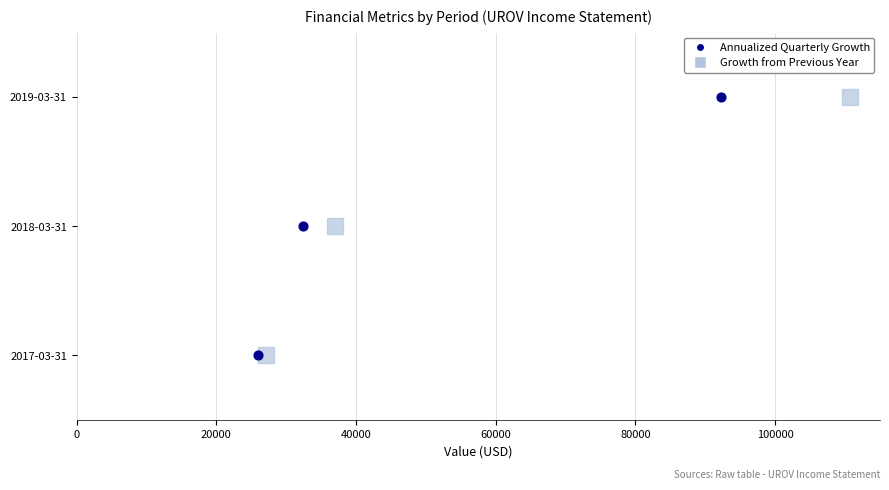

What are all the series names shown in the legend?

Annualized Quarterly Growth, Growth from Previous Year